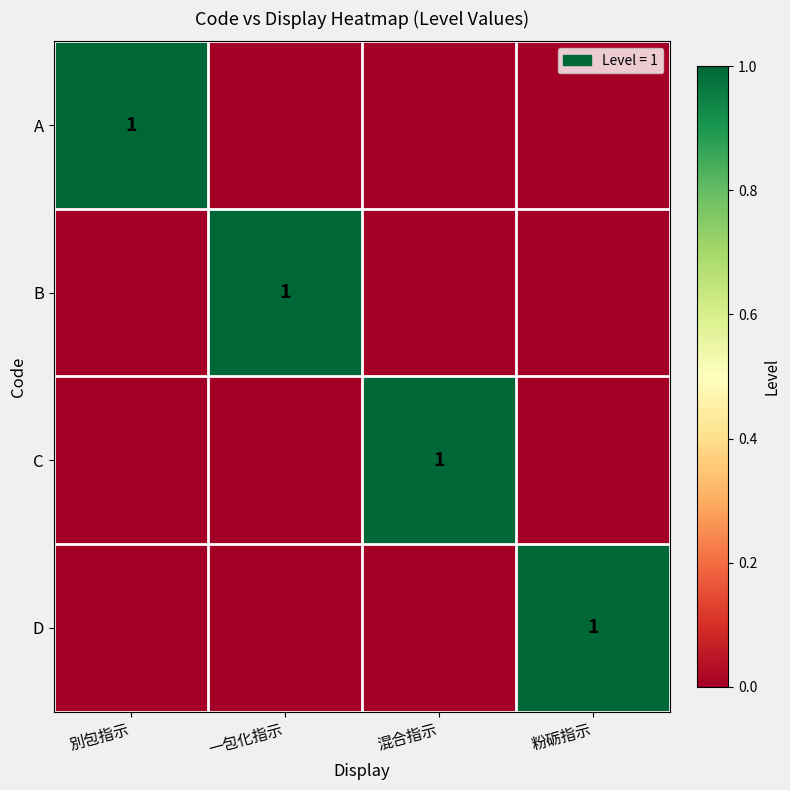

True or false: B has a value of 1 at 一包化指示.

True